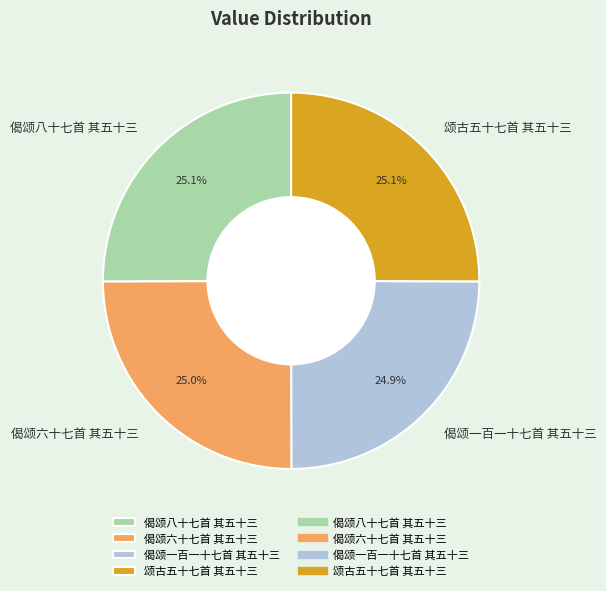

True or false: 颂古五十七首 其五十三 accounts for 25% of the total.

True